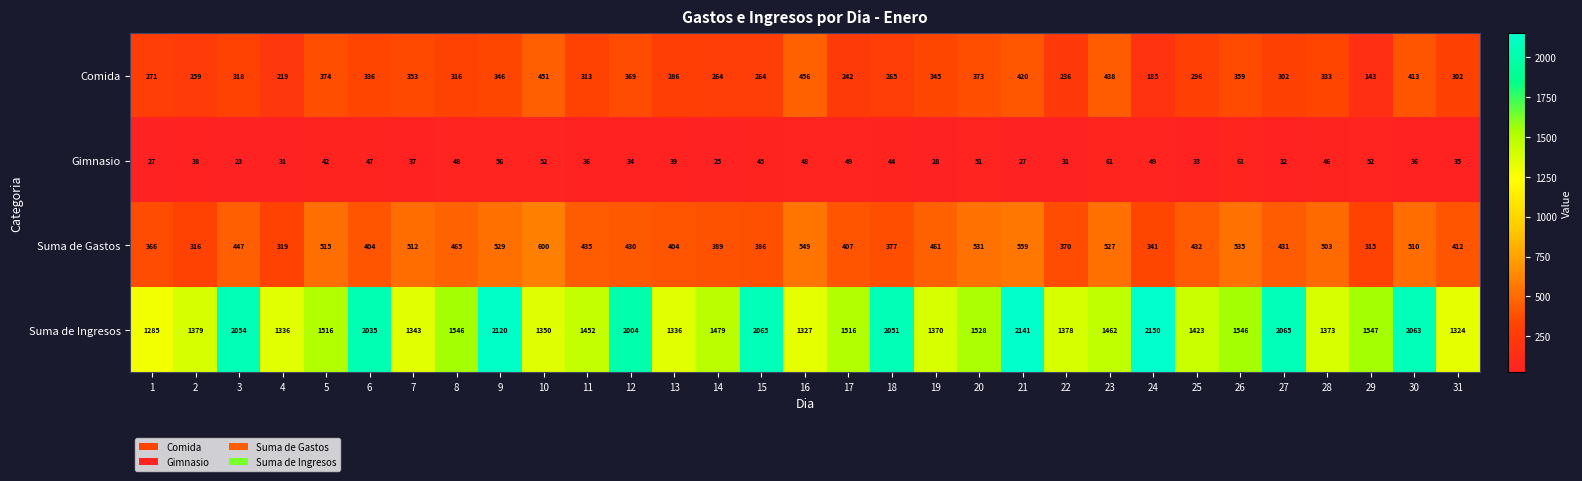

Which series has the largest total across all categories?

Suma de Ingresos